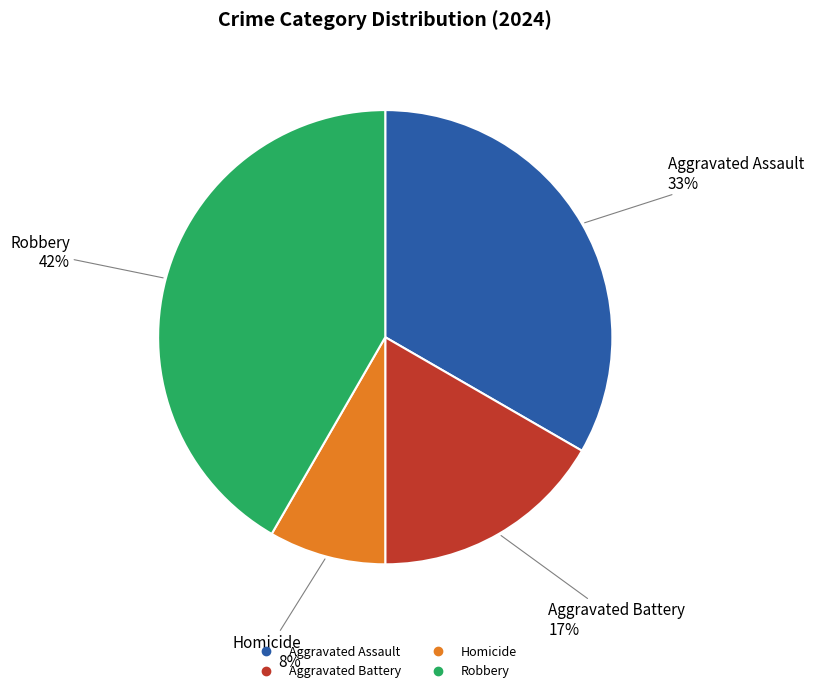

Which category has the biggest portion of the pie?

Robbery